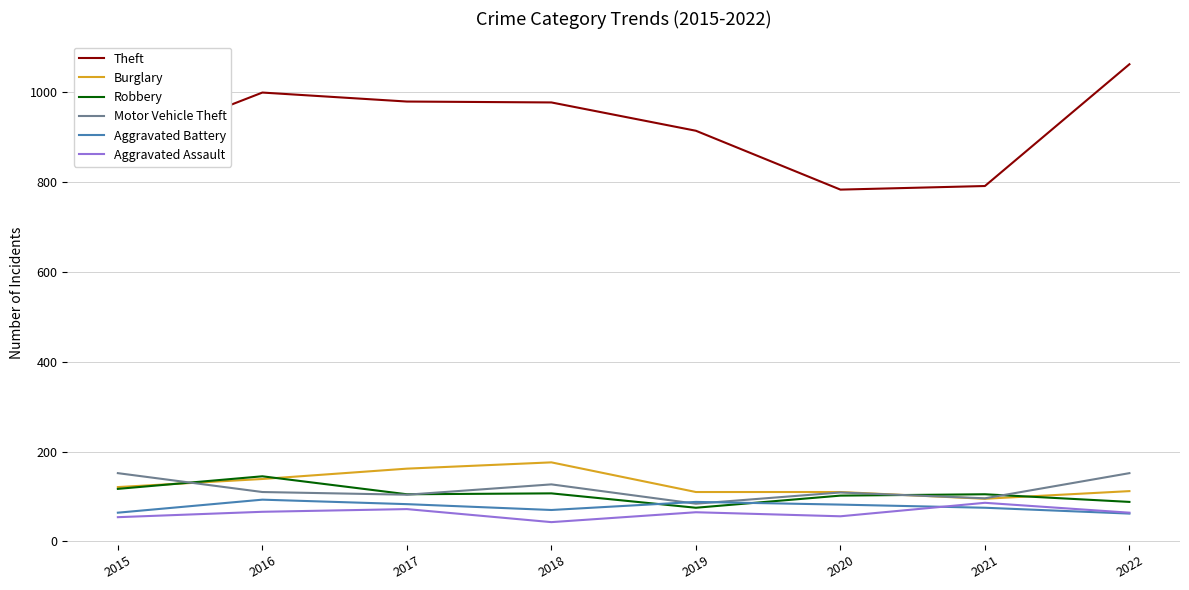

What is the difference between the maximum and second lowest values in the Aggravated Battery series?

29